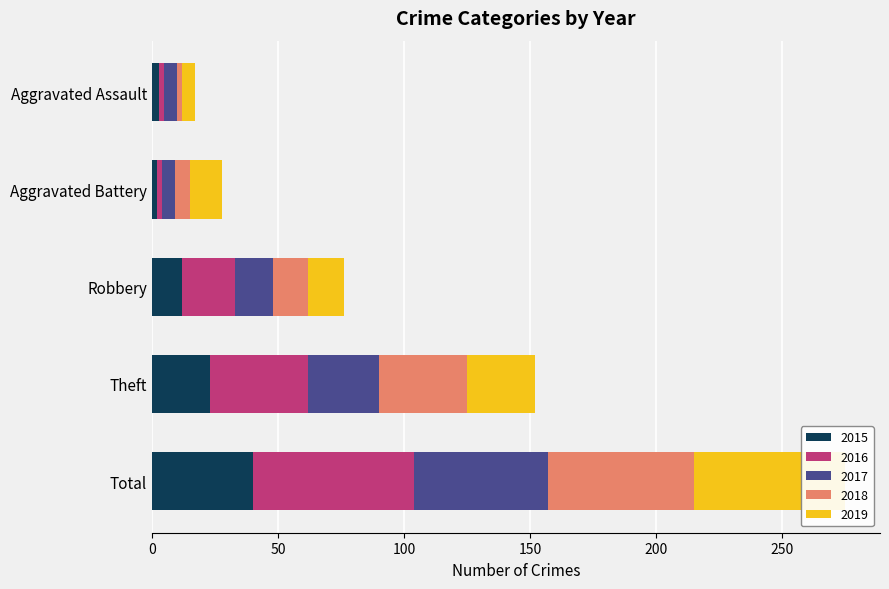

Which series has the largest total across all categories?

2016